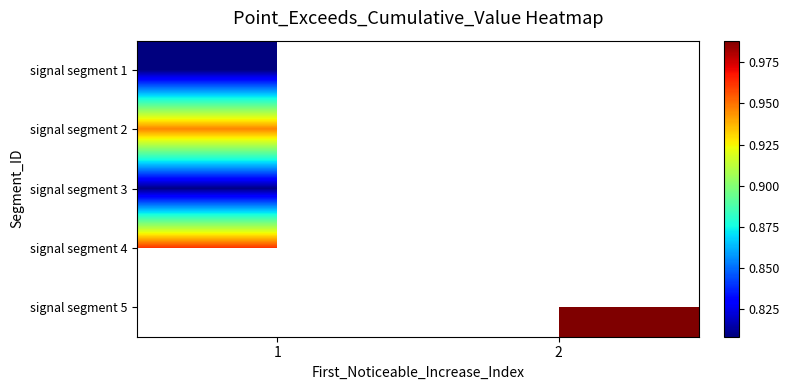

At which category does the chart reach its minimum across all series?

1